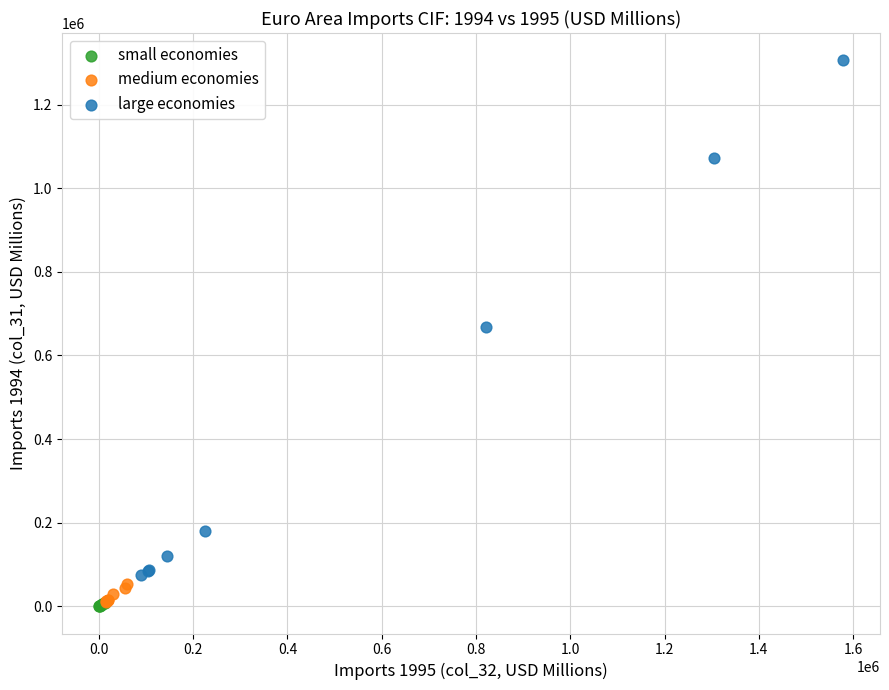

Which series reaches the maximum Y coordinate?

large economies